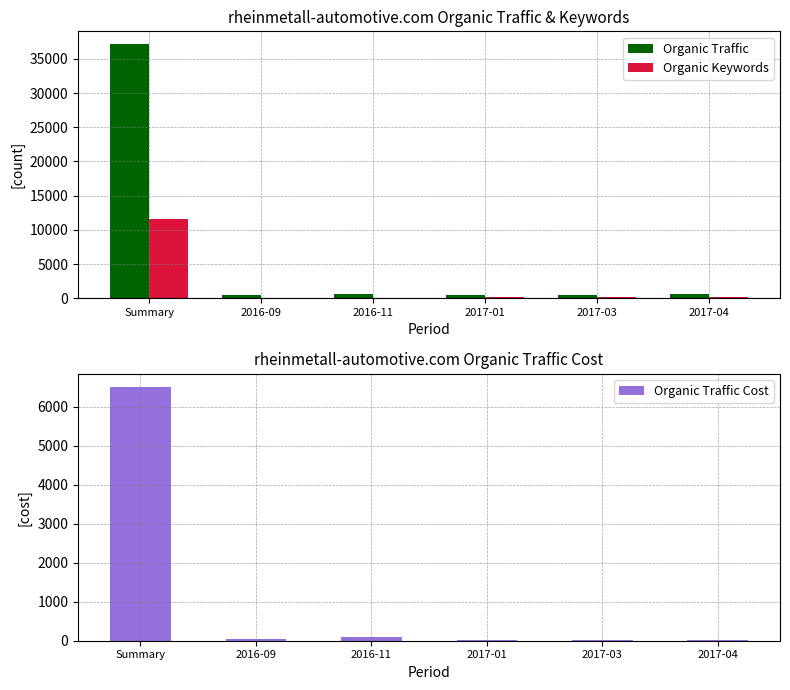

What is the difference between the highest and lowest values at 2016-11?

576